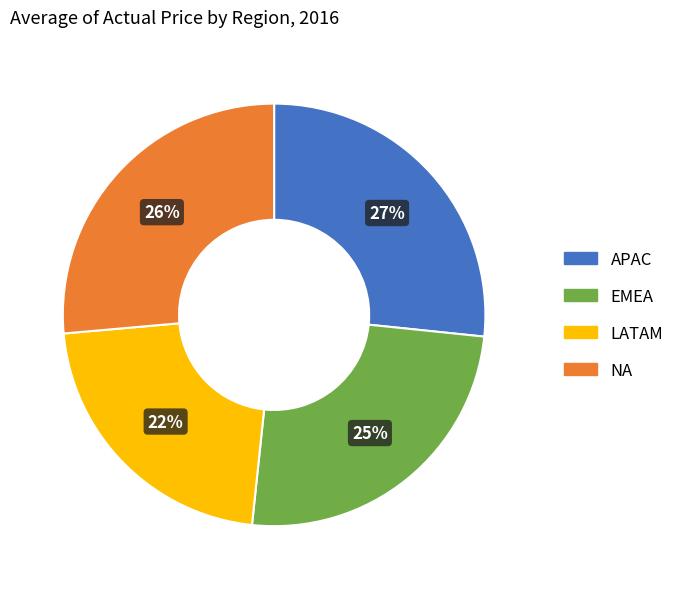

How many segments does this pie chart have?

4